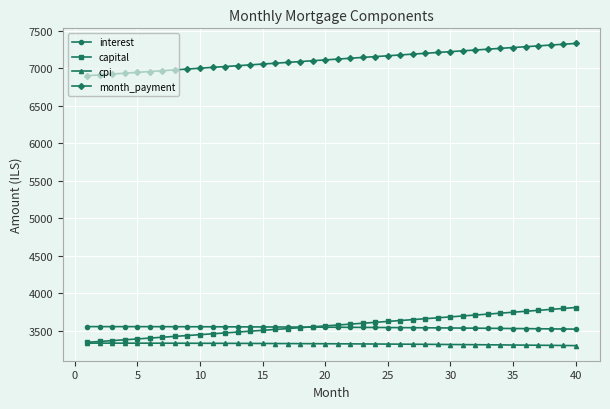

How many lines are shown in the chart?

4